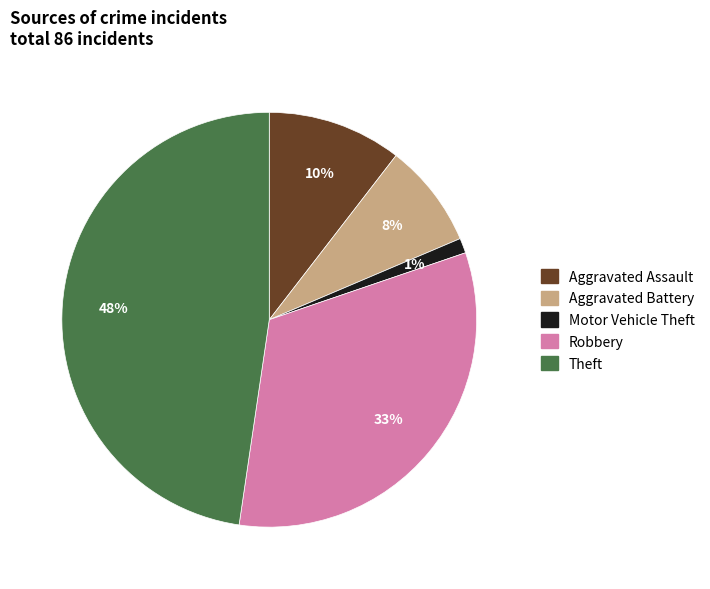

To the nearest percent, what is the difference between the largest and smallest slice percentages?

47%